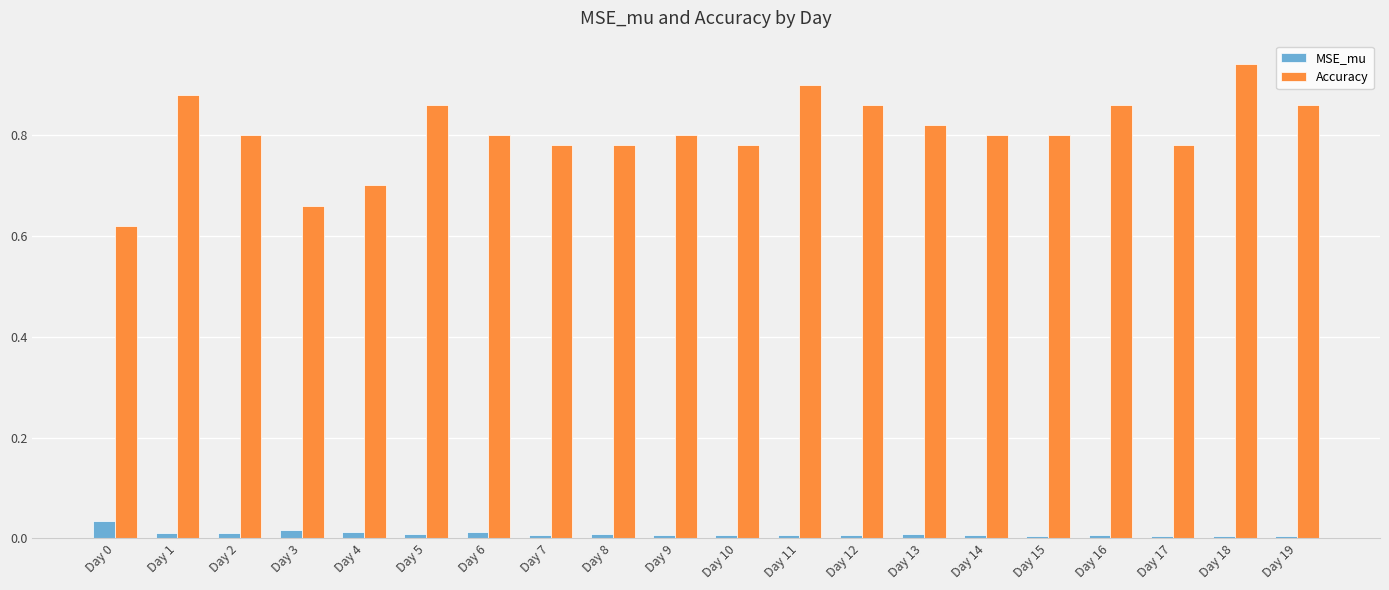

What are all the series names shown in the legend?

MSE_mu, Accuracy